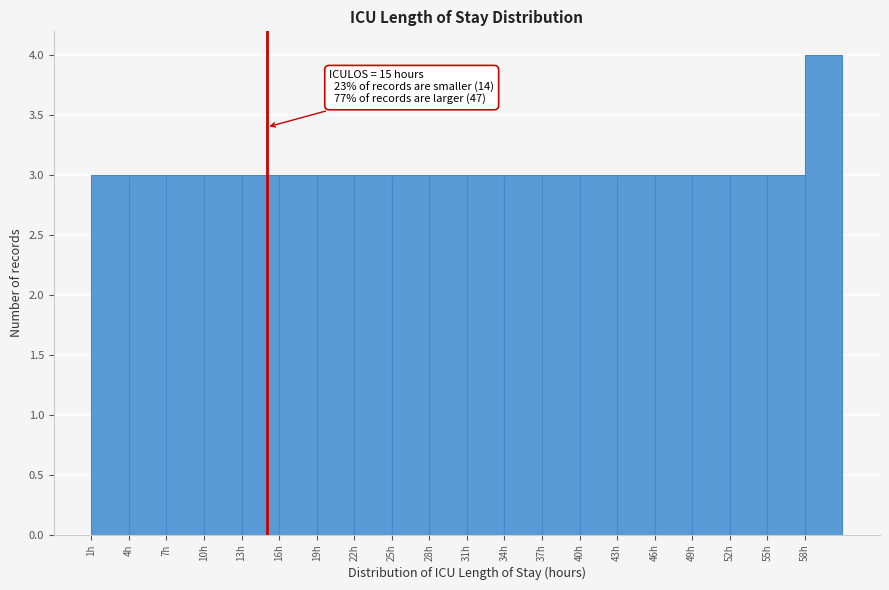

Which range on the x-axis has the tallest bar?

58 to 61